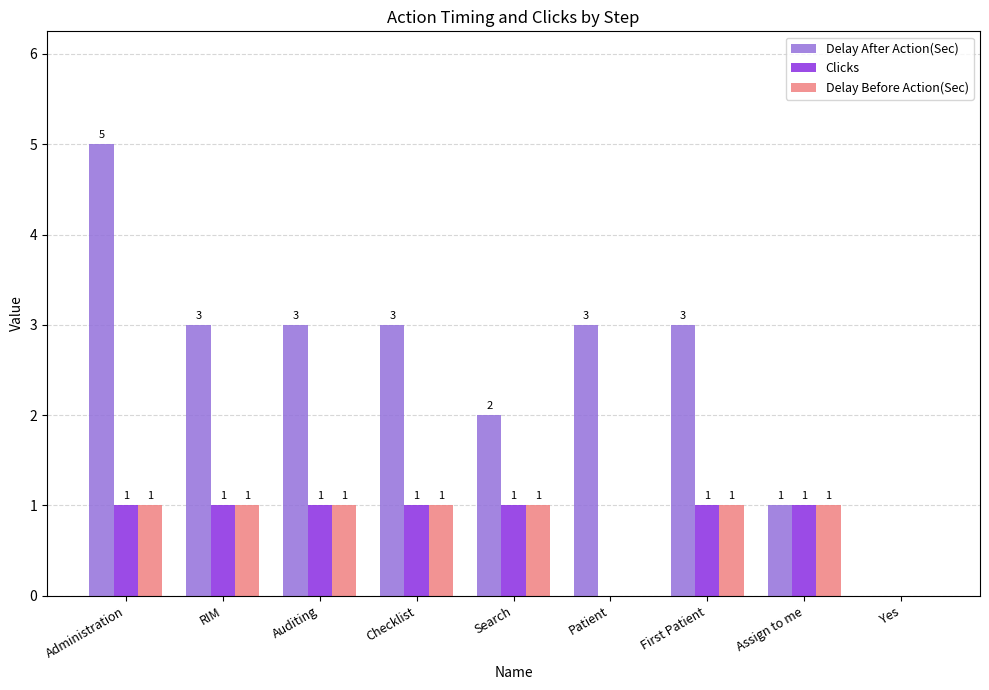

How many groups of bars are there?

9